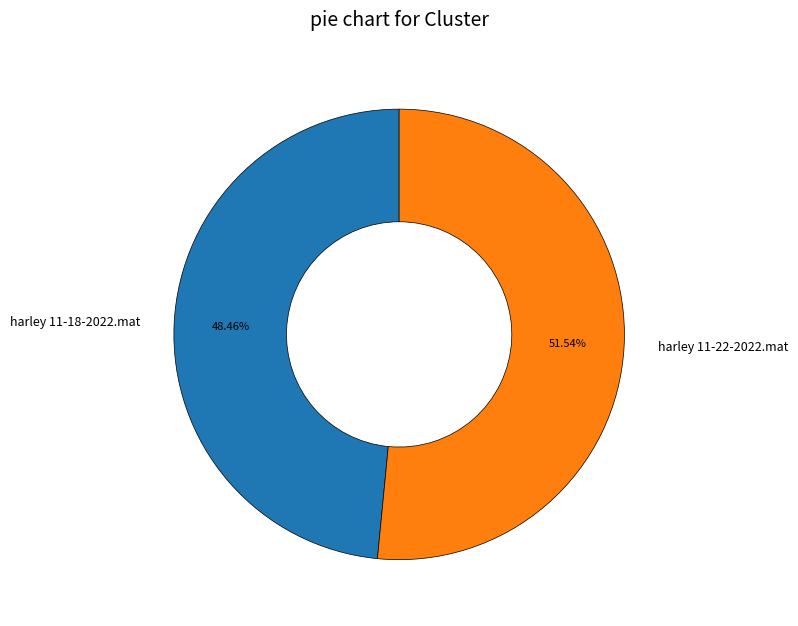

Which category has the biggest portion of the pie?

harley 11-22-2022.mat